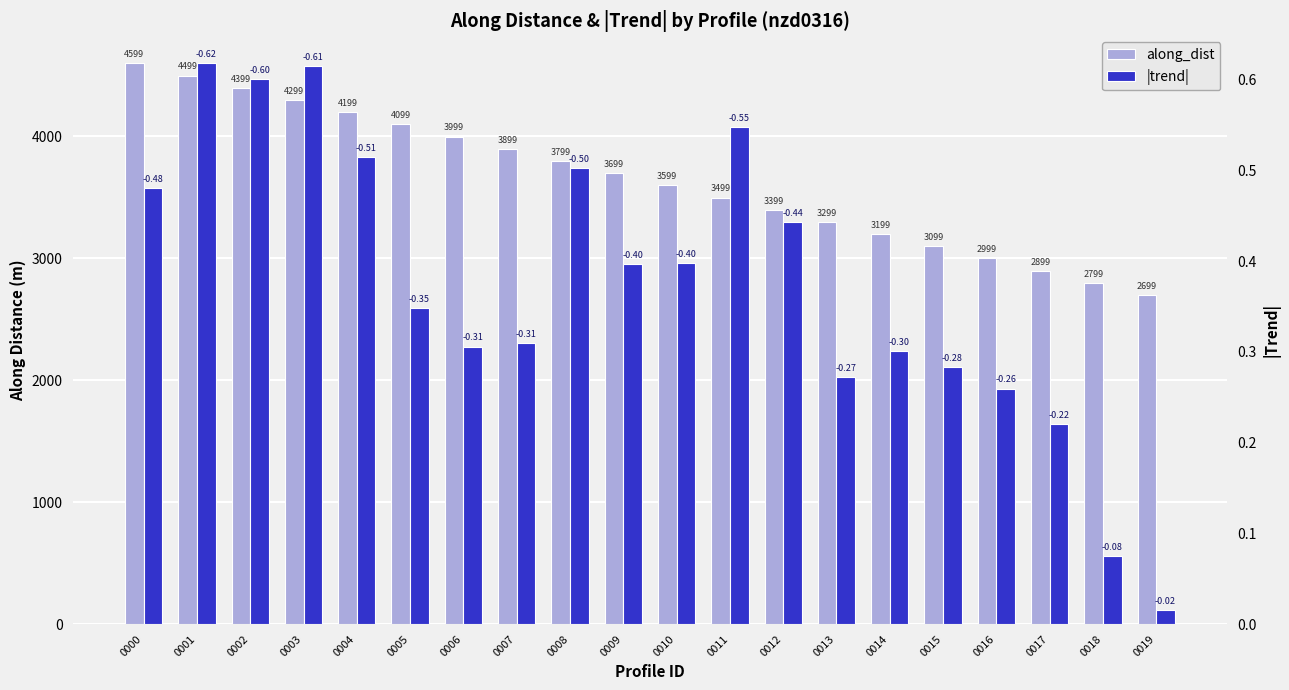

Rank the series at 0001 from lowest to highest value.

|trend|, along_dist